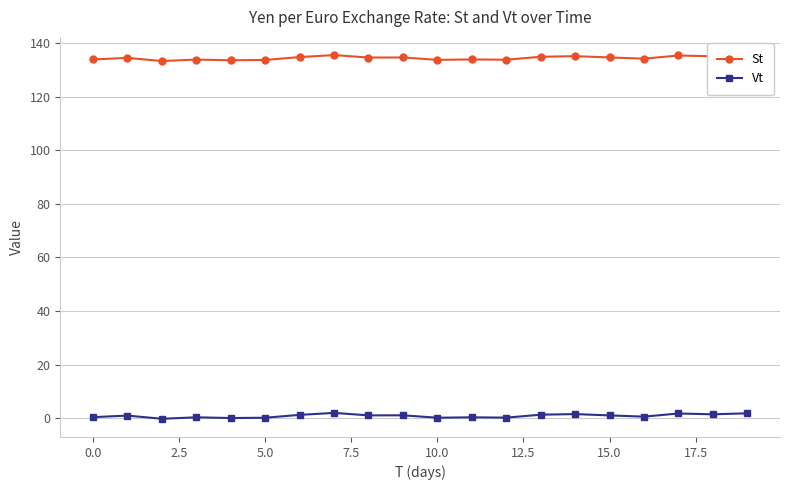

What is the sum of all Vt values?

16.2